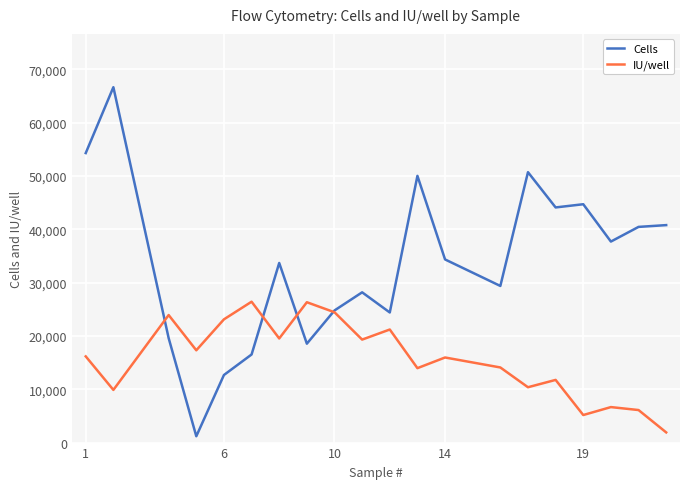

Which series has the largest total across all categories?

Cells